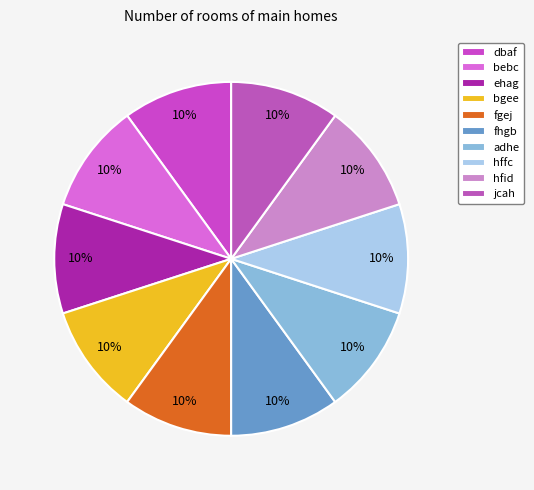

To the nearest percent, what percentage of the pie is fhgb?

10%